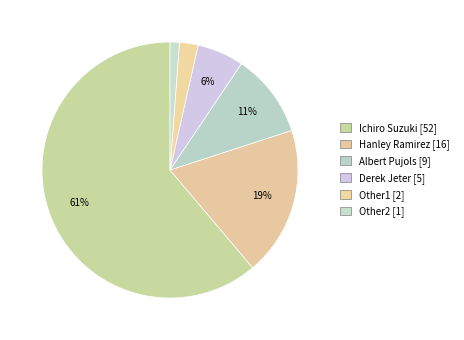

How many segments does this pie chart have?

6